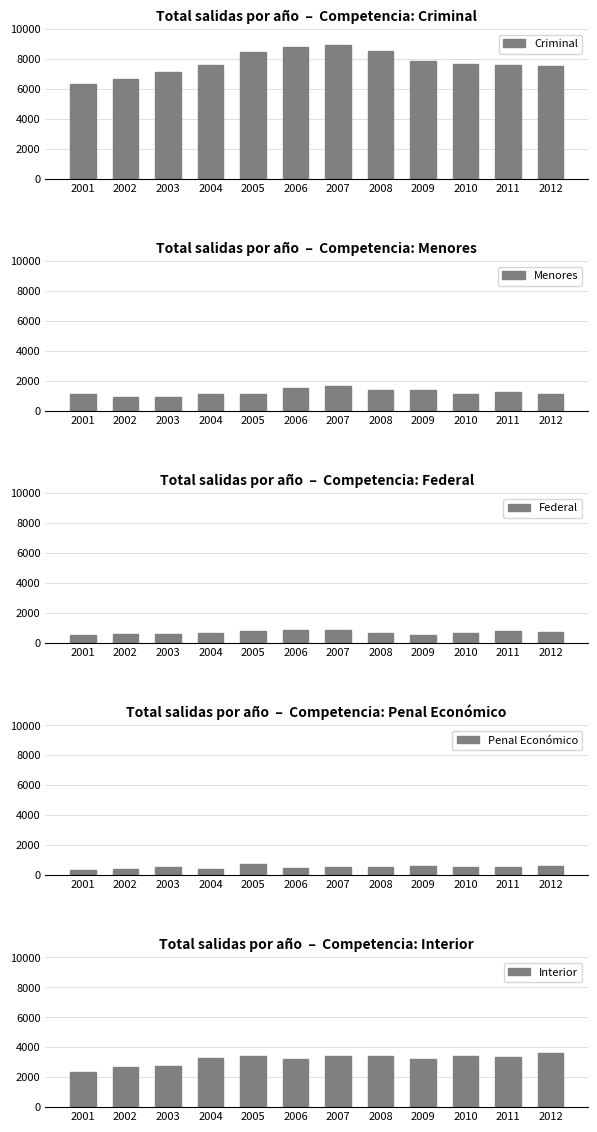

What is the spread (max minus min) of values at 2002?

6296